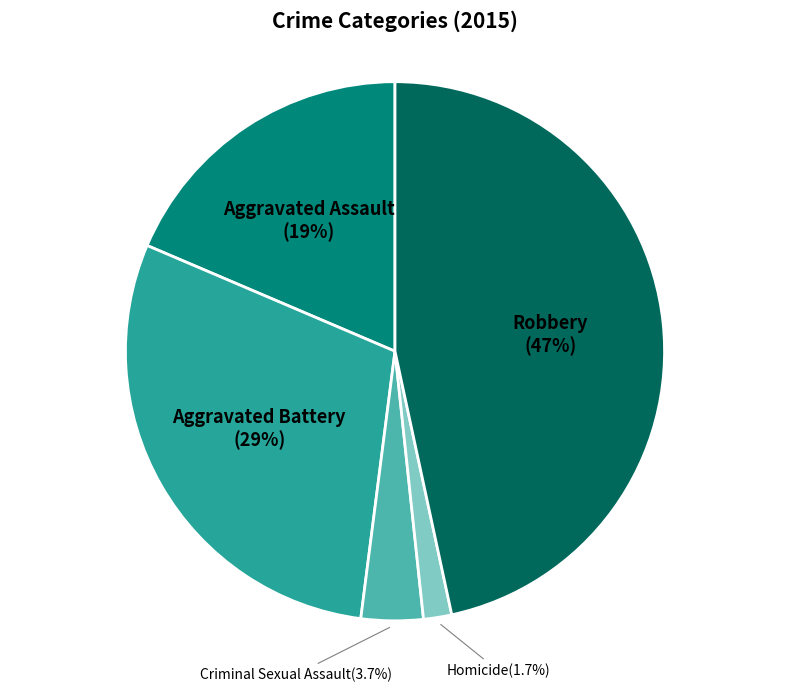

How many segments does this pie chart have?

5